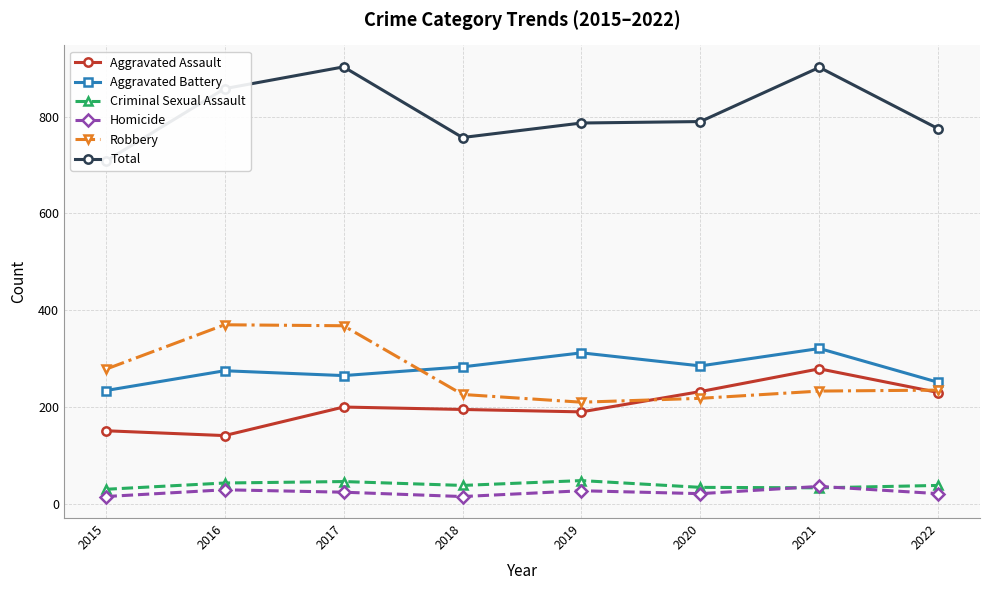

Is the value of Aggravated Battery at 2016 greater than the value of Aggravated Assault at 2017?

Yes